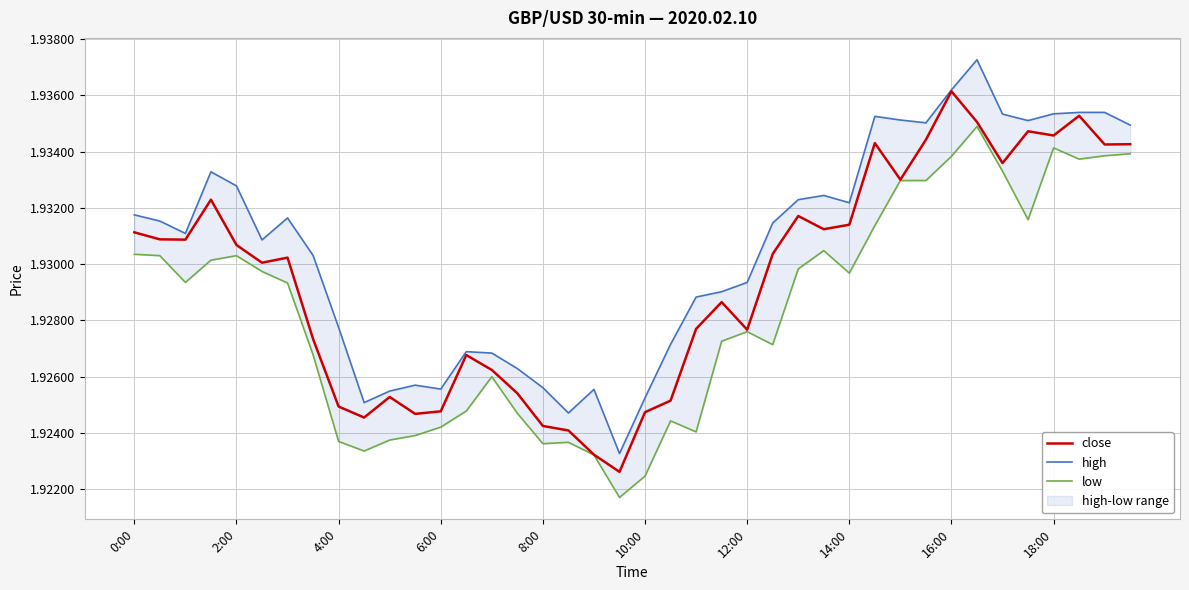

Is it true that high equals 3.4 at 35?

False